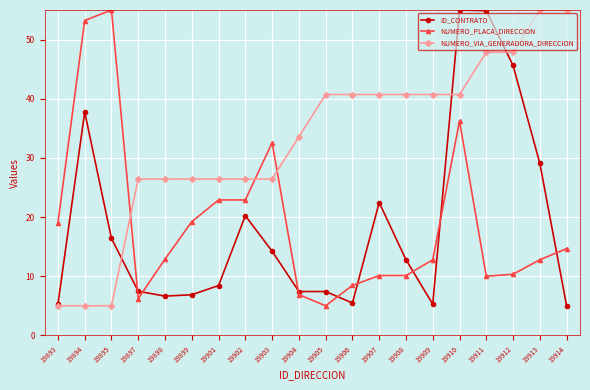

Rank the series at 19907 from highest to lowest value.

NUMERO_VIA_GENERADORA_DIRECCION, ID_CONTRATO, NUMERO_PLACA_DIRECCION